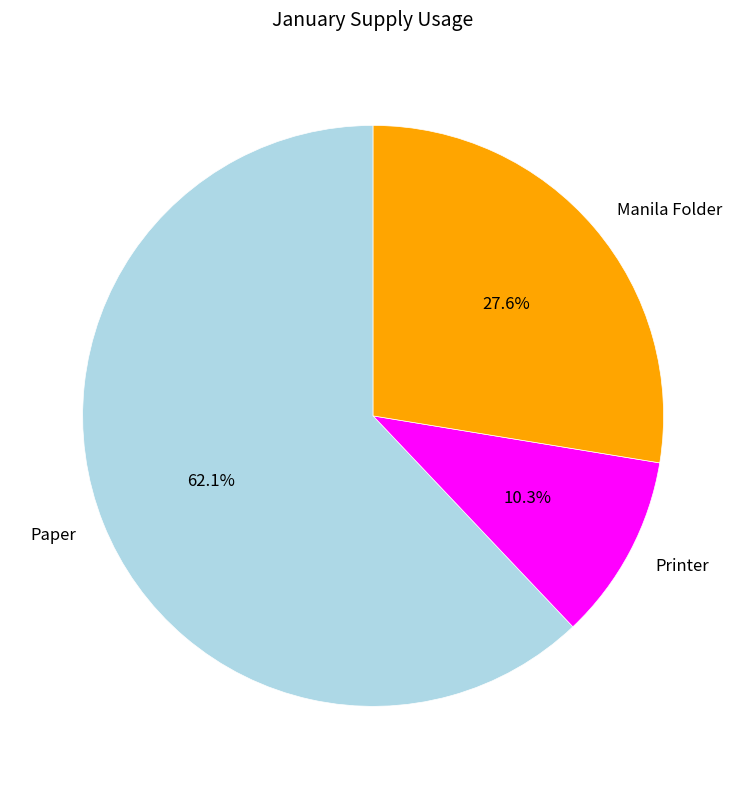

Does any single category account for the majority?

Yes